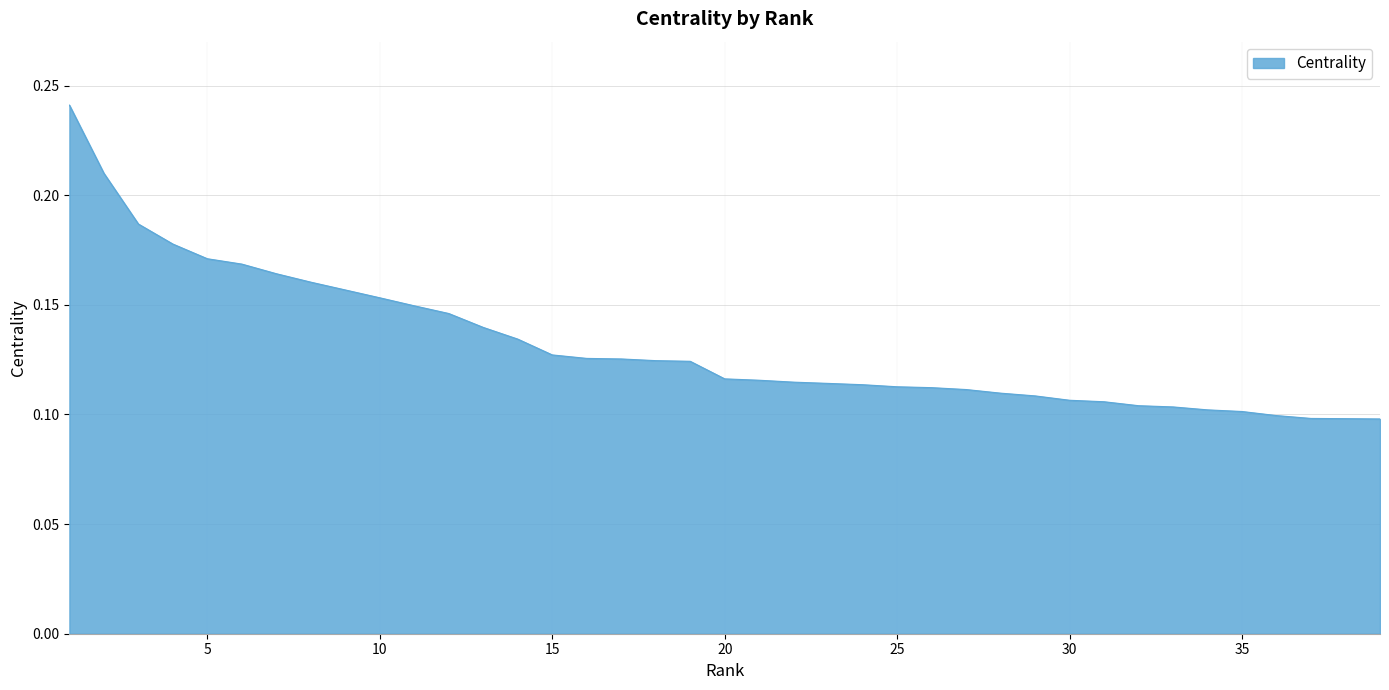

Does the chart have visible grid lines?

Yes